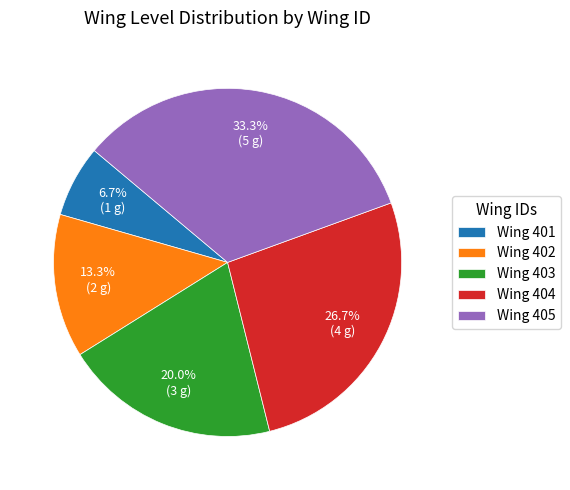

Rank the categories by value from highest to lowest.

Wing 405, Wing 404, Wing 403, Wing 402, Wing 401